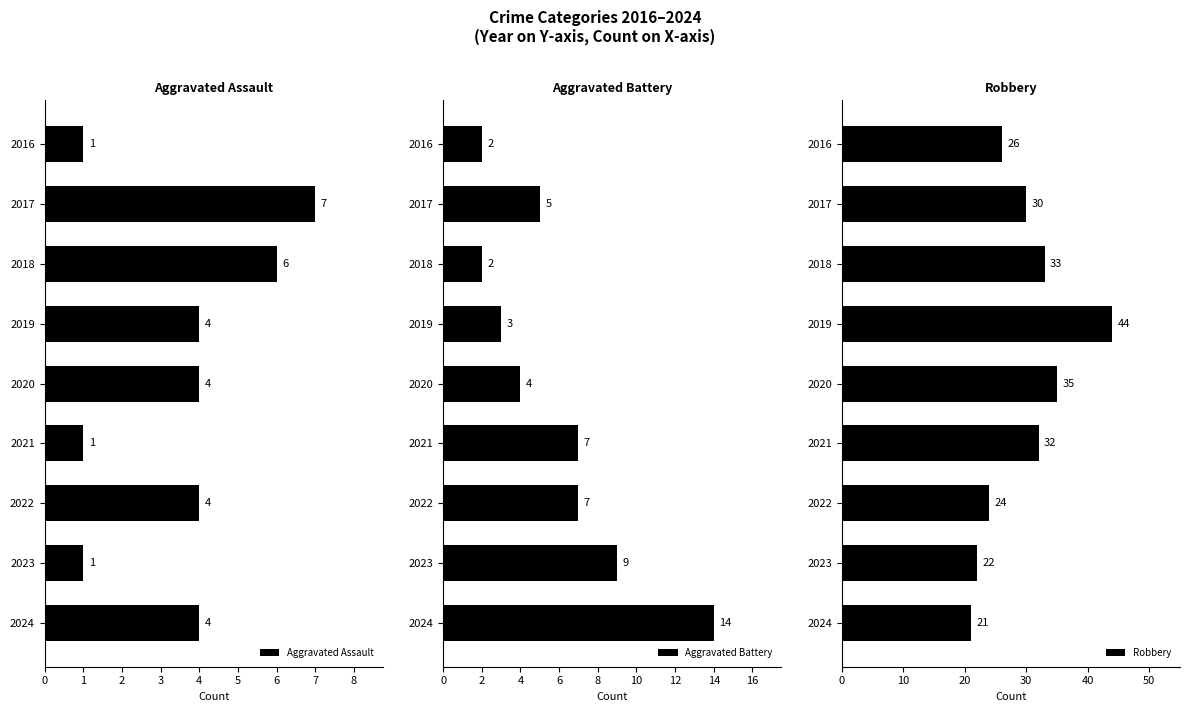

How many groups of bars are there?

9